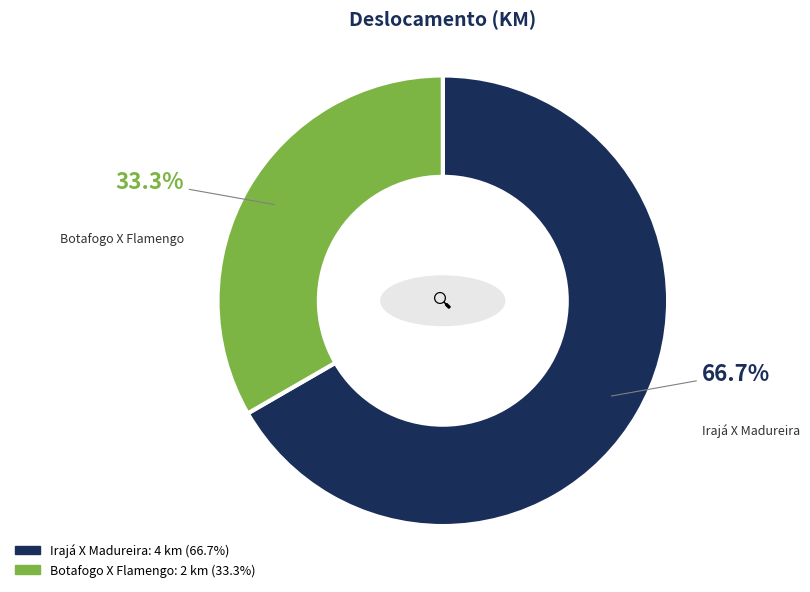

Is it true that Irajá X Madureira is 57% of the pie?

False